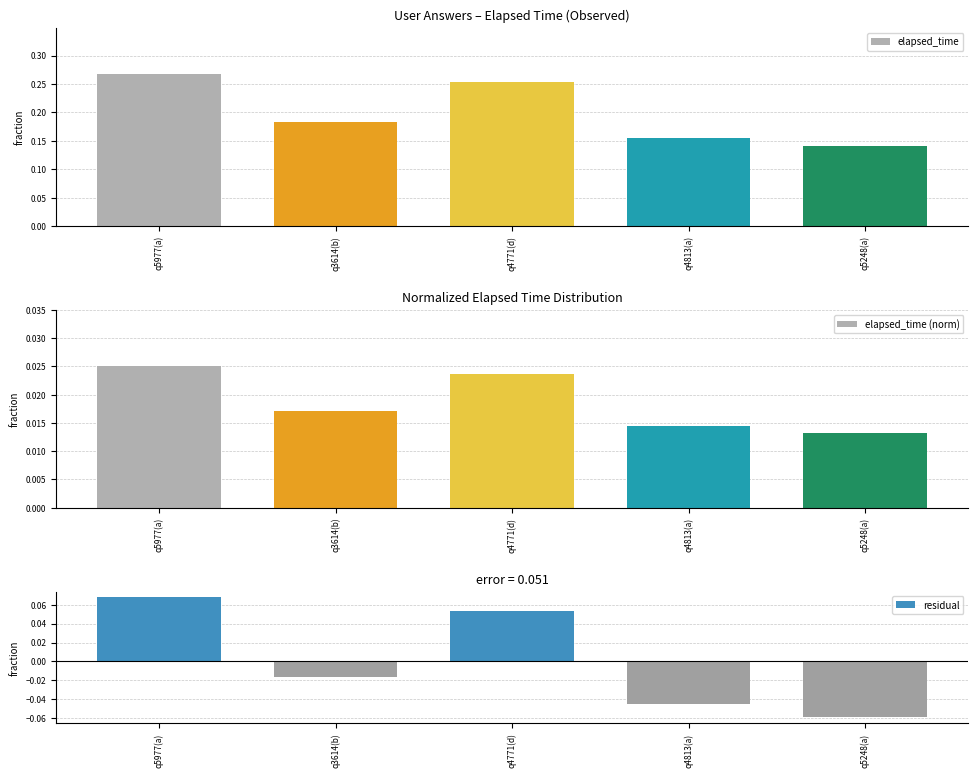

What is the difference between the highest and lowest values at q3614(b)?

0.2